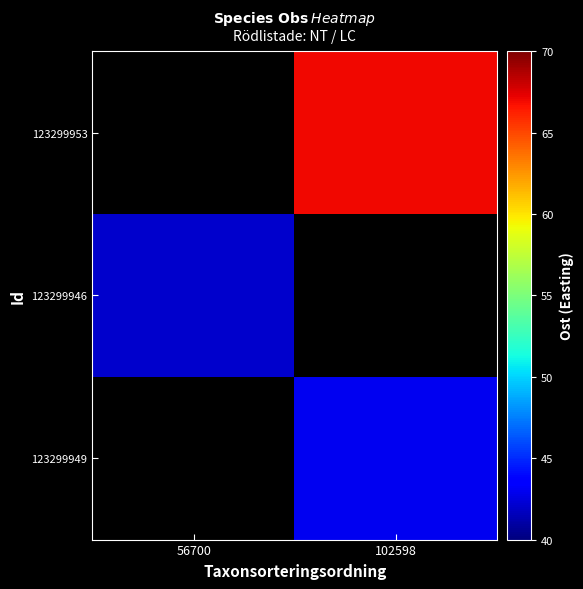

Is it true that 123299953 equals 1077924.8 at 102598?

False